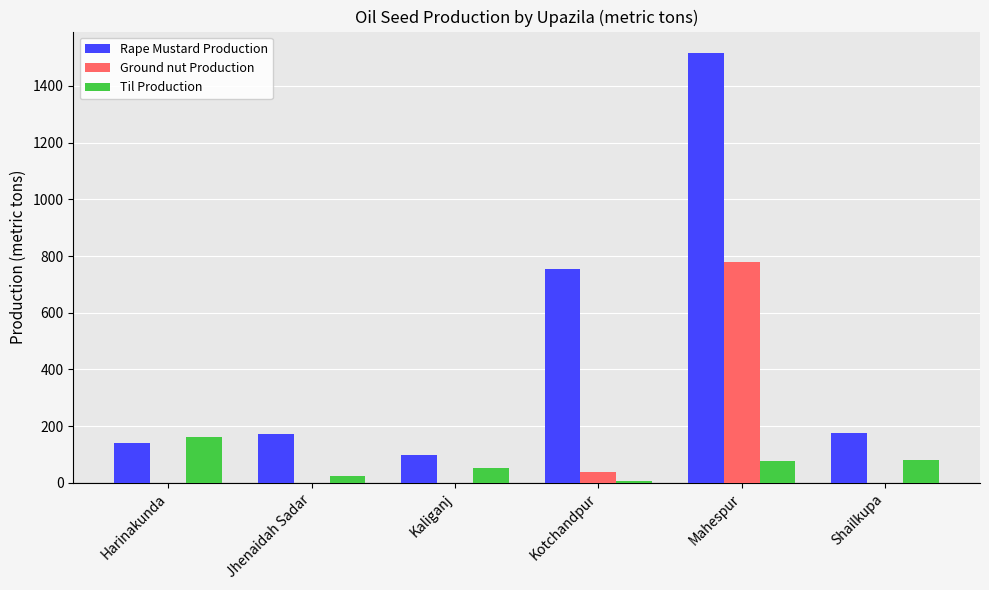

How many groups of bars are there?

6